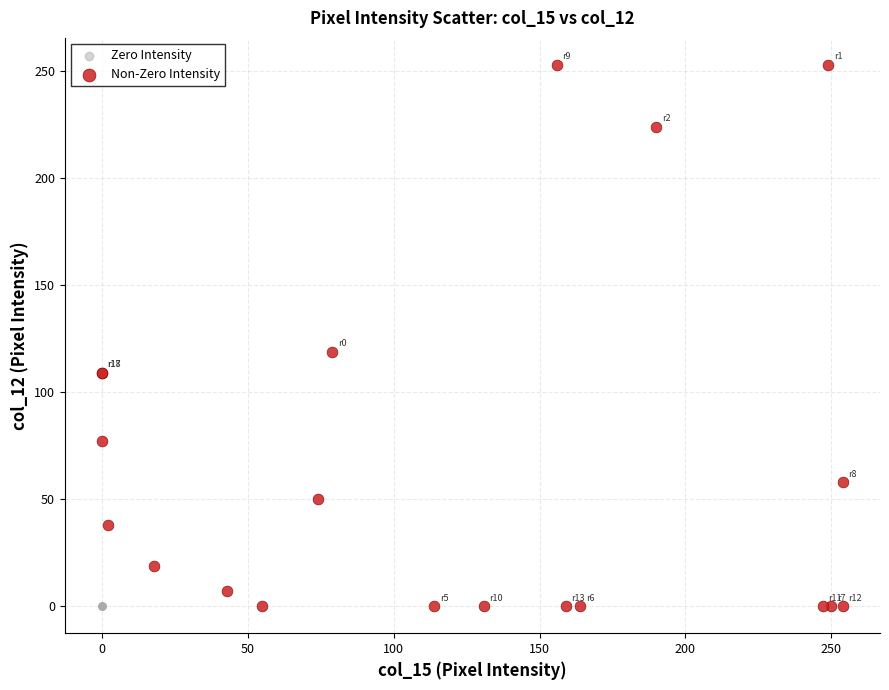

Which series reaches the maximum Y coordinate?

Non-Zero Intensity